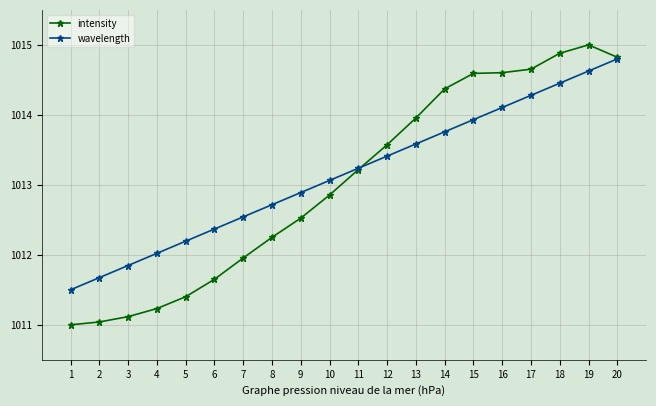

What is the sum of the wavelength values at 19 and 8?

2027.3